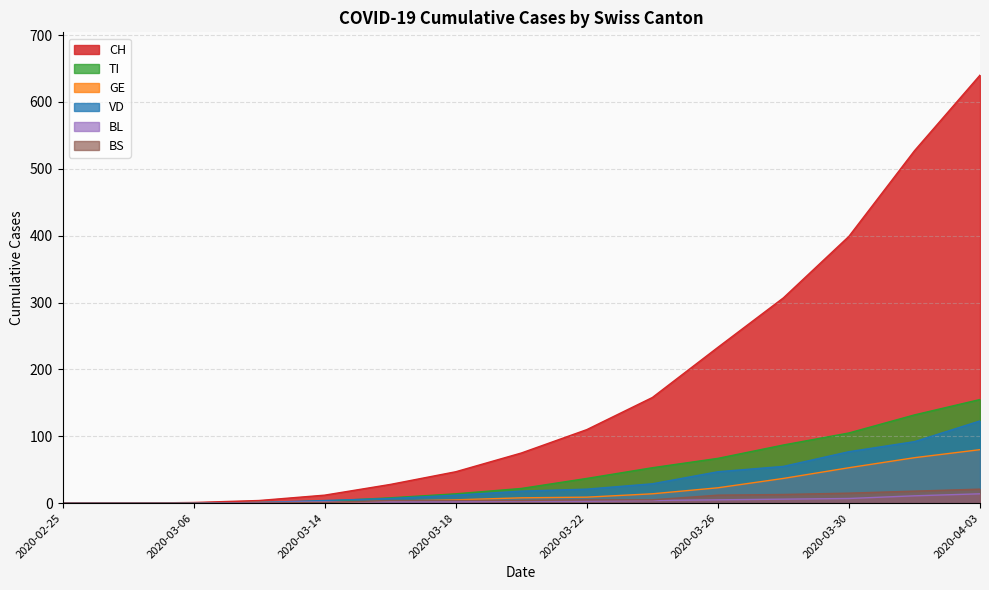

Is it true that VD equals 21 at 2020-03-22?

True